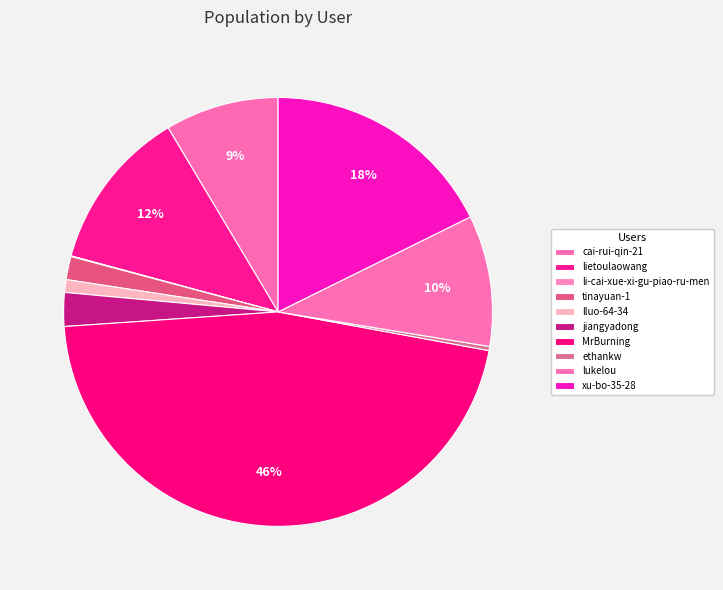

What is the total percentage of ethankw and lluo-64-34?

1.3%